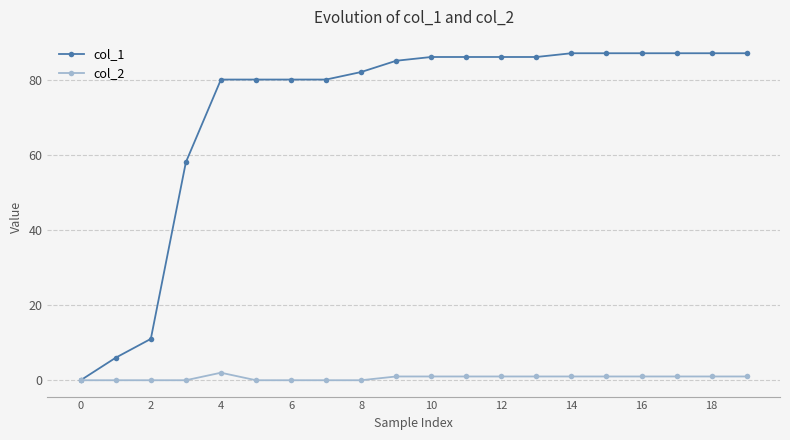

How many data points in col_2 are less than 1?

8